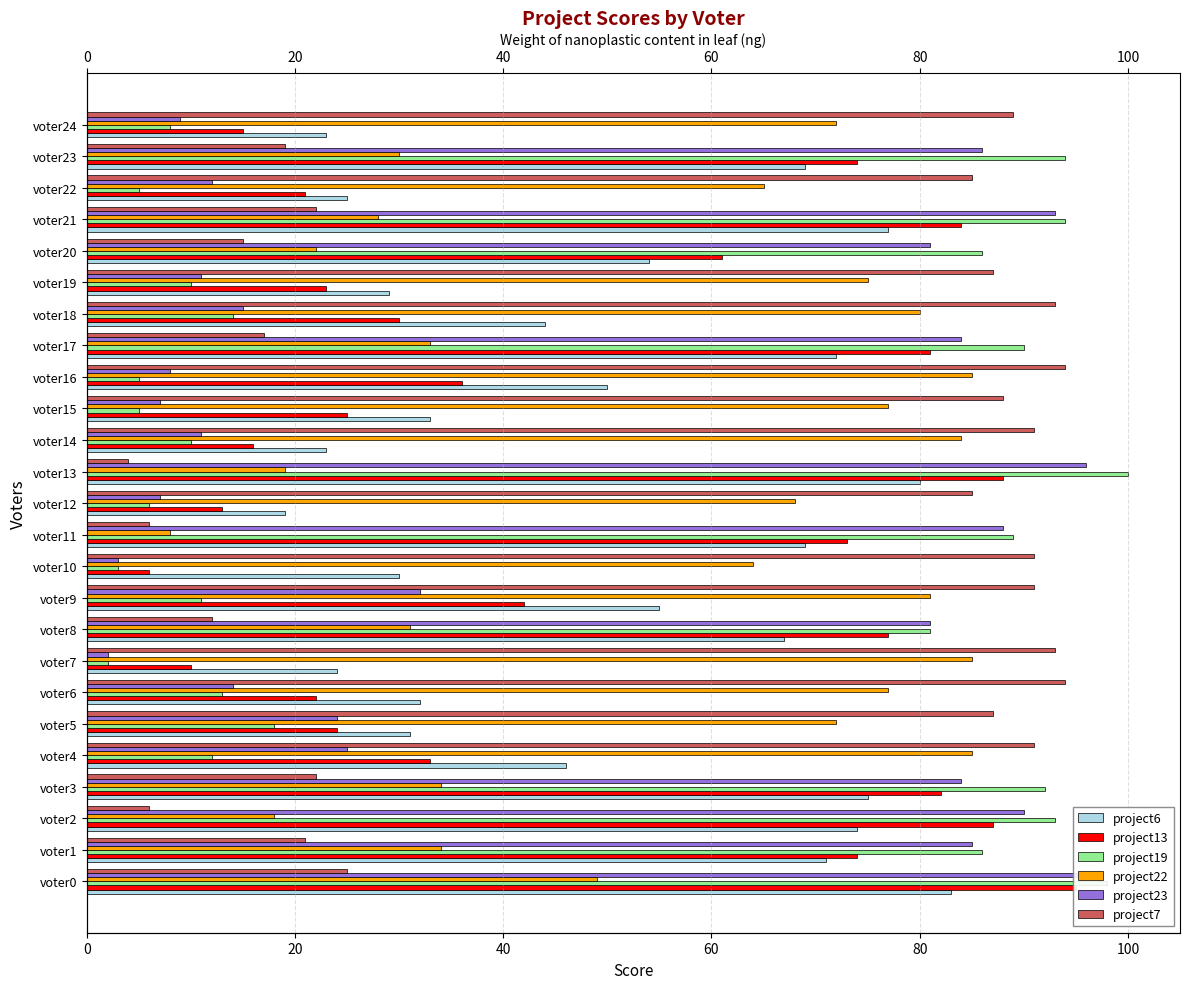

Rank the series by their maximum value, from lowest to highest.

project6, project22, project7, project13, project23, project19